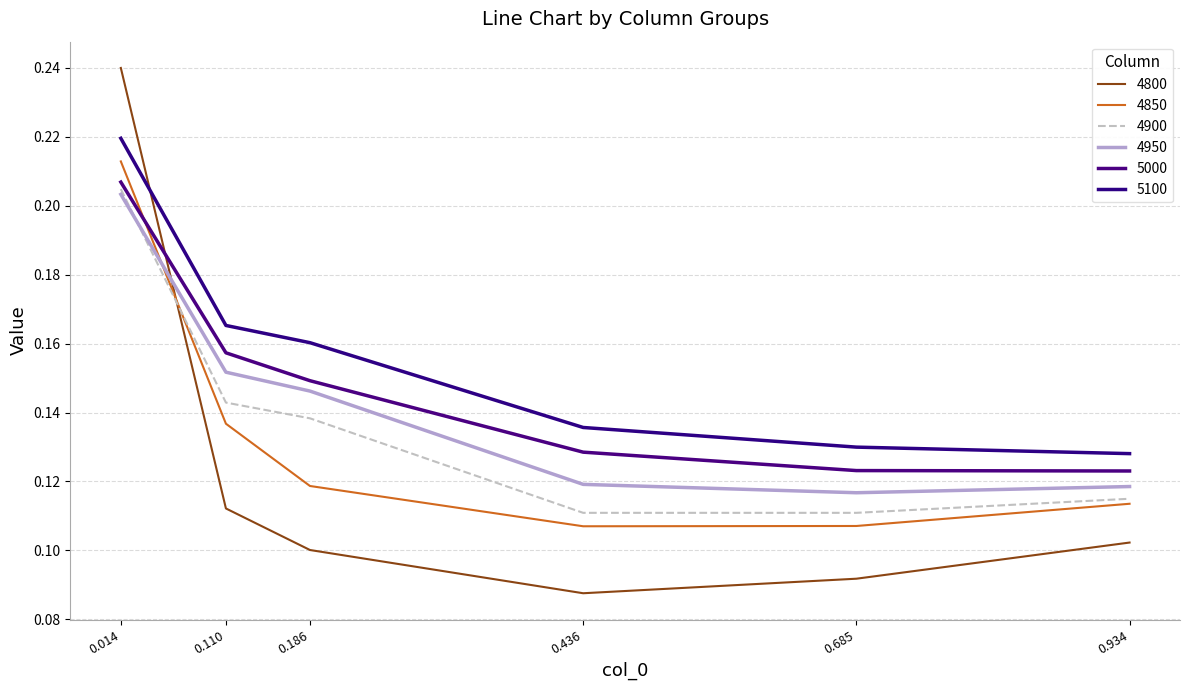

At which label does 4950 reach its peak?

0.014